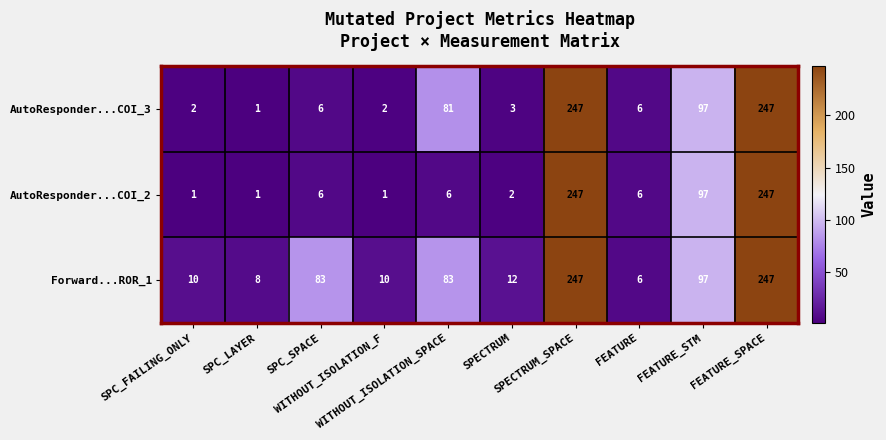

What is the difference between the second highest and second lowest values in the Forward...ROR_1 series?

239